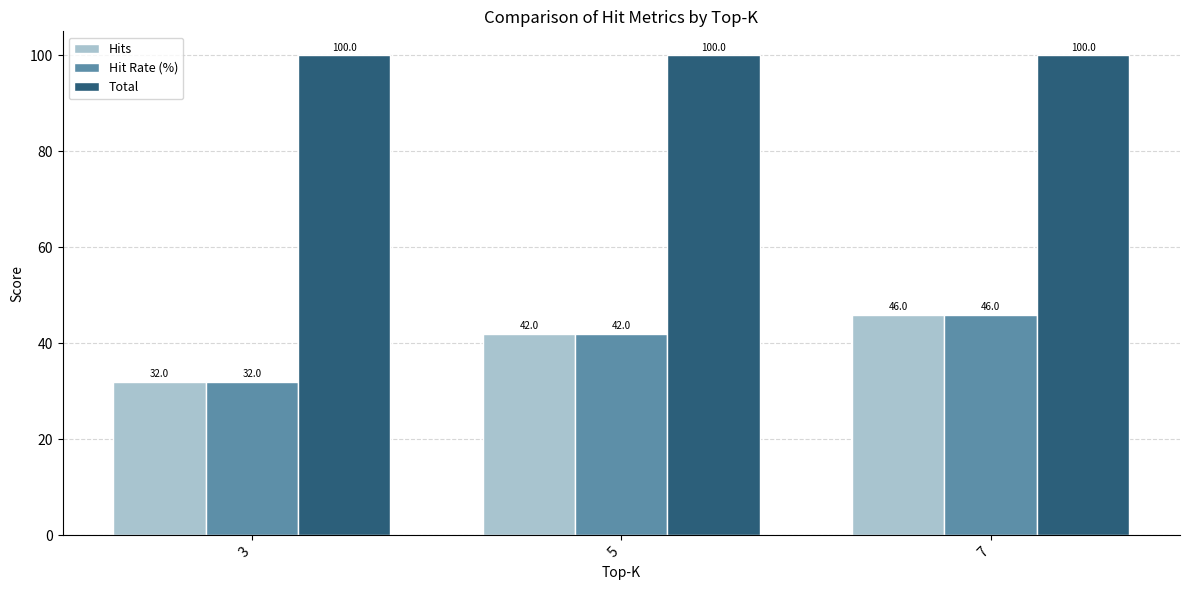

Reading right to left, list all the values displayed in this chart.

Hits: 46	42	32
Hit Rate (%): 46	42	32
Total: 100	100	100